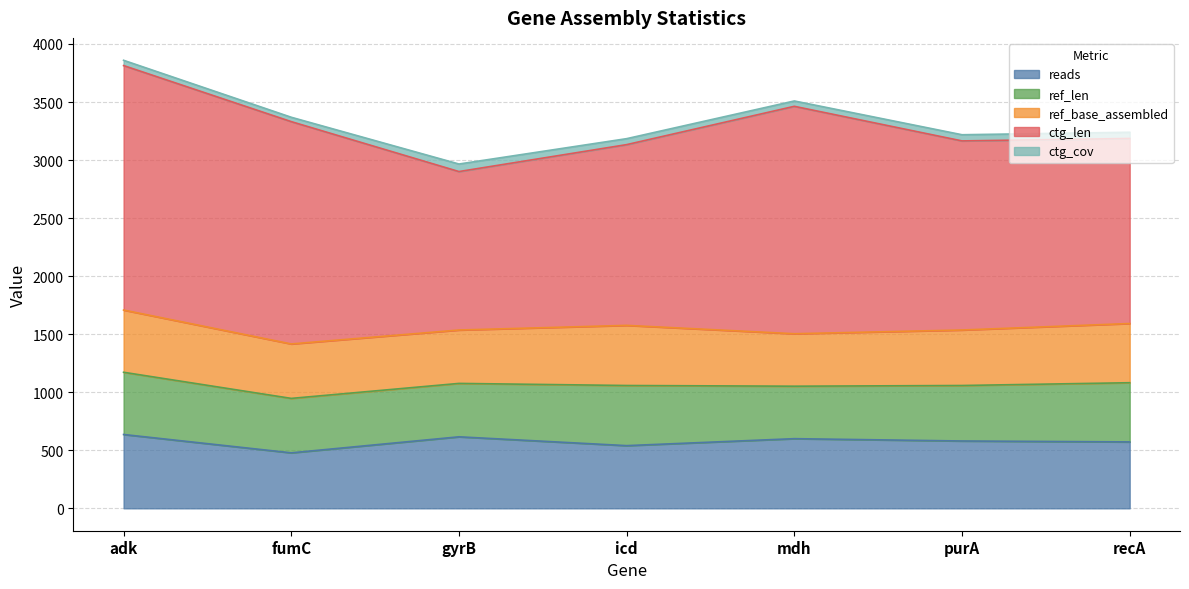

Reading right to left, transcribe all the data shown in this chart.

reads: recA=572.0	purA=580.0	mdh=600.0	icd=540.0	gyrB=616.0	fumC=478.0	adk=636.0
ref_len: recA=510.0	purA=478.0	mdh=452.0	icd=518.0	gyrB=460.0	fumC=469.0	adk=536.0
ref_base_assembled: recA=510.0	purA=478.0	mdh=452.0	icd=518.0	gyrB=460.0	fumC=469.0	adk=536.0
ctg_len: recA=1594.0	purA=1629.0	mdh=1959.0	icd=1557.0	gyrB=1365.0	fumC=1915.0	adk=2106.0
ctg_cov: recA=53.6	purA=53.2	mdh=46.1	icd=51.4	gyrB=64.9	fumC=37.7	adk=45.5